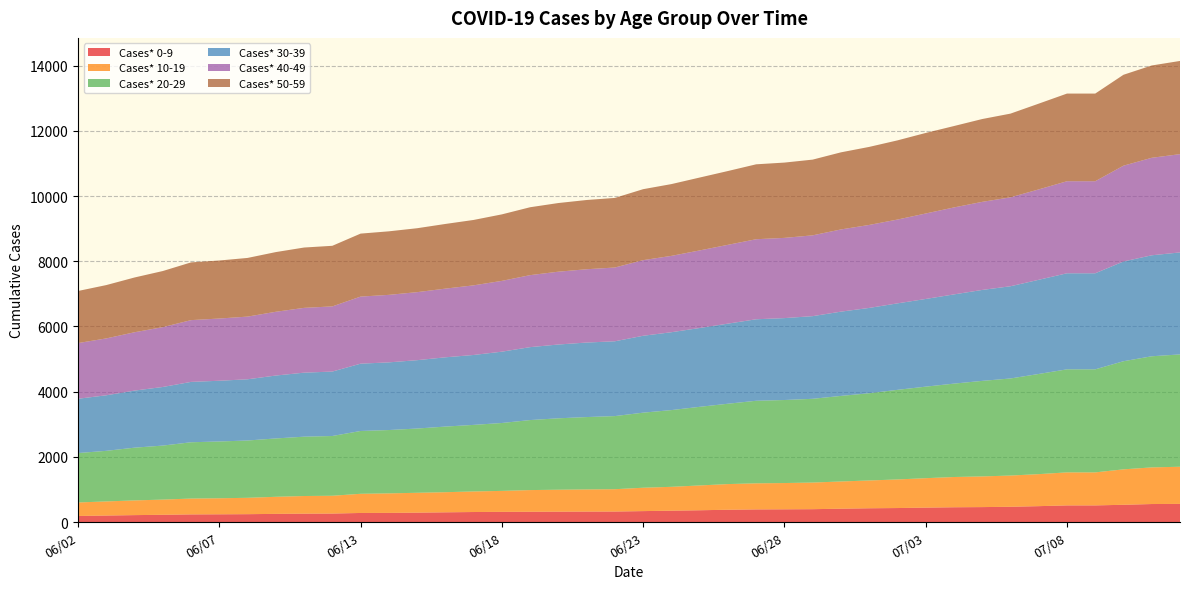

Reading right to left, list all the values displayed in this chart.

Cases* 0-9: 07/12=556	07/11=552	07/10=529	07/09=510	07/08=510	07/07=487	07/06=468	07/05=458	07/04=453	07/03=442	07/02=429	07/01=422	06/30=409	06/29=394	06/28=390	06/27=387	06/26=377	06/25=361	06/24=348	06/23=335	06/22=322	06/21=321	06/20=318	06/19=315	06/18=312	06/17=307	06/16=298	06/15=288	06/14=280	06/13=278	06/11=260	06/10=257	06/09=250	06/08=241	06/07=237	06/06=234	06/05=222	06/04=212	06/03=199	06/02=186
Cases* 10-19: 07/12=1140	07/11=1124	07/10=1087	07/09=1013	07/08=1013	07/07=982	07/06=958	07/05=941	07/04=928	07/03=903	07/02=877	07/01=853	06/30=835	06/29=817	06/28=806	06/27=800	06/26=787	06/25=761	06/24=732	06/23=717	06/22=685	06/21=679	06/20=673	06/19=665	06/18=643	06/17=631	06/16=617	06/15=609	06/14=599	06/13=588	06/11=546	06/10=541	06/09=524	06/08=502	06/07=492	06/06=486	06/05=466	06/04=451	06/03=433	06/02=414
Cases* 20-29: 07/12=3446	07/11=3409	07/10=3317	07/09=3161	07/08=3161	07/07=3073	07/06=2978	07/05=2931	07/04=2865	07/03=2808	07/02=2749	07/01=2676	06/30=2625	06/29=2569	06/28=2547	06/27=2533	06/26=2465	06/25=2412	06/24=2354	06/23=2303	06/22=2243	06/21=2220	06/20=2191	06/19=2148	06/18=2083	06/17=2042	06/16=2013	06/15=1971	06/14=1943	06/13=1927	06/11=1833	06/10=1820	06/09=1790	06/08=1758	06/07=1742	06/06=1727	06/05=1657	06/04=1618	06/03=1552	06/02=1516
Cases* 30-39: 07/12=3129	07/11=3098	07/10=3060	07/09=2947	07/08=2947	07/07=2889	07/06=2829	07/05=2790	07/04=2737	07/03=2690	07/02=2653	07/01=2617	06/30=2585	06/29=2536	06/28=2513	06/27=2500	06/26=2457	06/25=2418	06/24=2389	06/23=2359	06/22=2295	06/21=2286	06/20=2264	06/19=2237	06/18=2188	06/17=2145	06/16=2125	06/15=2097	06/14=2076	06/13=2065	06/11=1977	06/10=1964	06/09=1930	06/08=1878	06/07=1863	06/06=1852	06/05=1798	06/04=1751	06/03=1704	06/02=1666
Cases* 40-49: 07/12=3015	07/11=2991	07/10=2939	07/09=2824	07/08=2824	07/07=2773	07/06=2728	07/05=2702	07/04=2668	07/03=2622	07/02=2571	07/01=2546	06/30=2522	06/29=2479	06/28=2461	06/27=2456	06/26=2418	06/25=2380	06/24=2342	06/23=2320	06/22=2263	06/21=2249	06/20=2234	06/19=2209	06/18=2172	06/17=2136	06/16=2107	06/15=2087	06/14=2071	06/13=2058	06/11=1999	06/10=1988	06/09=1956	06/08=1923	06/07=1909	06/06=1895	06/05=1836	06/04=1790	06/03=1745	06/02=1708
Cases* 50-59: 07/12=2859	07/11=2832	07/10=2789	07/09=2689	07/08=2689	07/07=2631	07/06=2568	07/05=2541	07/04=2497	07/03=2471	07/02=2429	07/01=2394	06/30=2365	06/29=2323	06/28=2310	06/27=2298	06/26=2264	06/25=2236	06/24=2202	06/23=2177	06/22=2135	06/21=2124	06/20=2106	06/19=2083	06/18=2040	06/17=2006	06/16=1984	06/15=1961	06/14=1949	06/13=1932	06/11=1859	06/10=1851	06/09=1831	06/08=1800	06/07=1780	06/06=1771	06/05=1721	06/04=1680	06/03=1636	06/02=1598